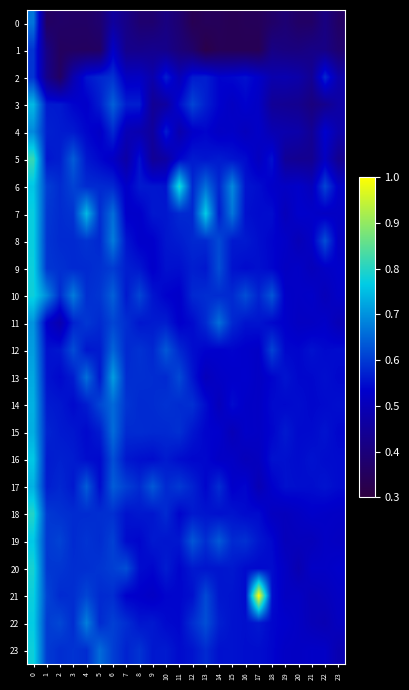

Which series has the widest spread of values?

21